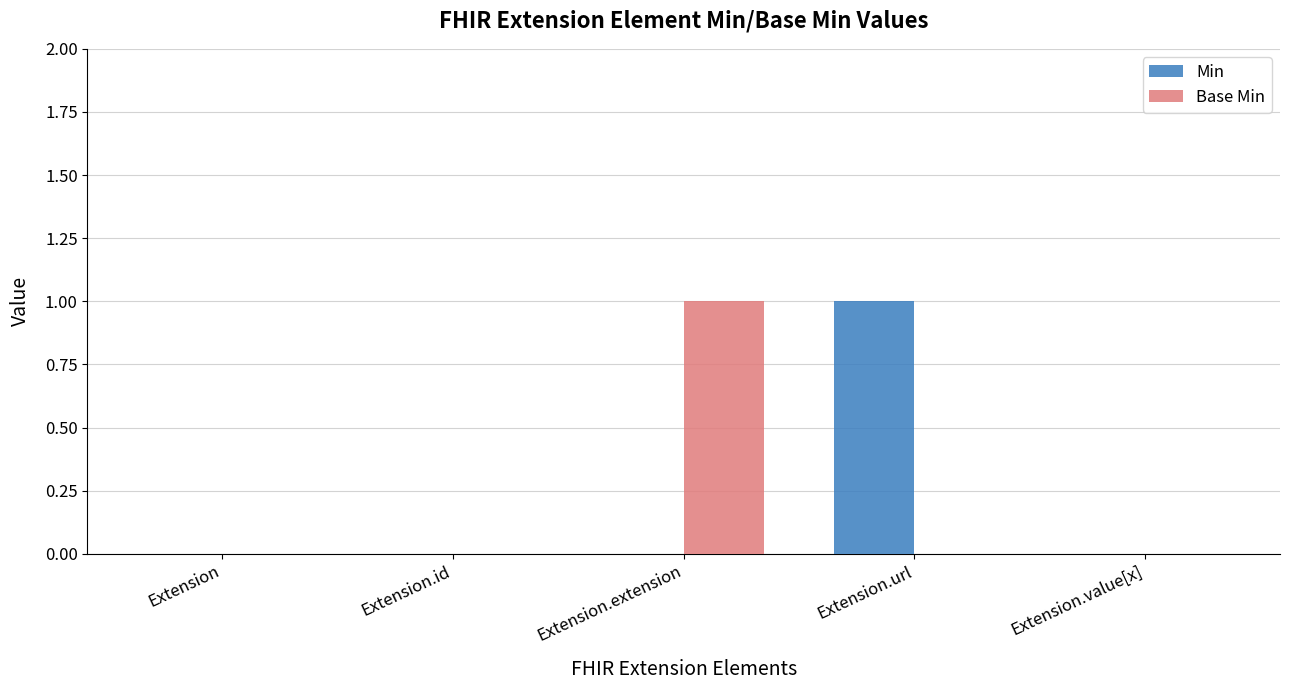

Which series changed the most between Extension.id and Extension.extension?

Base Min